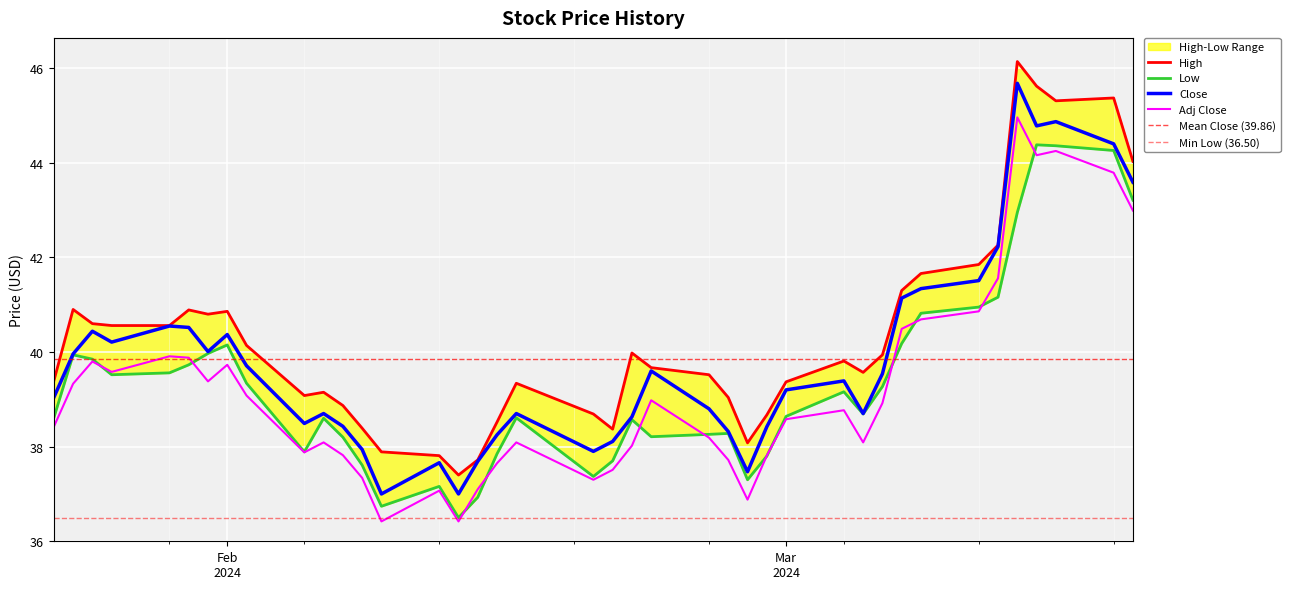

Which series has the largest total across all categories?

High